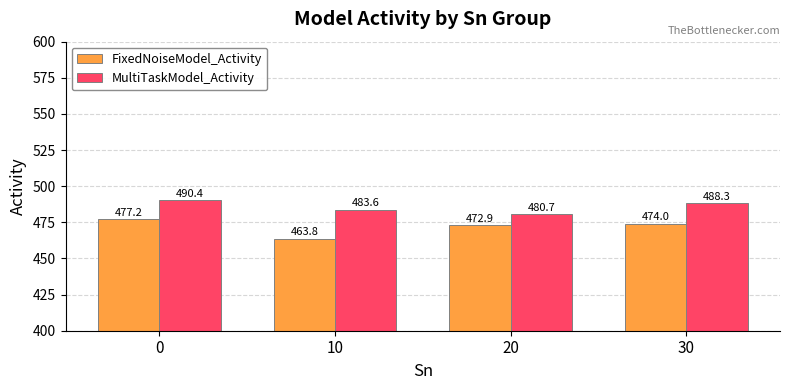

What is the spread (max minus min) of values at 30?

14.3